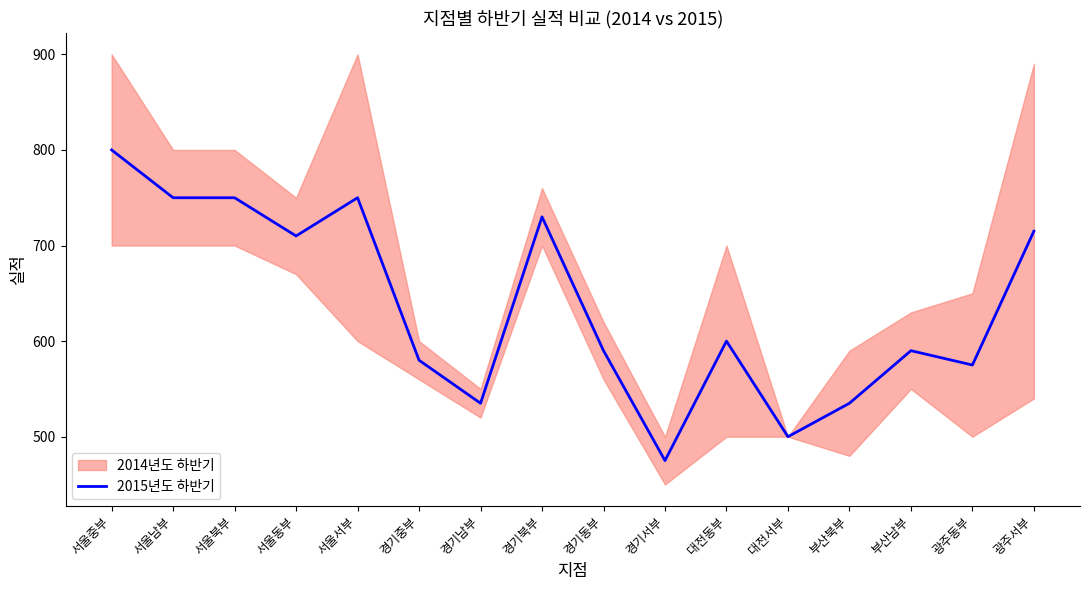

What is the average value?

637